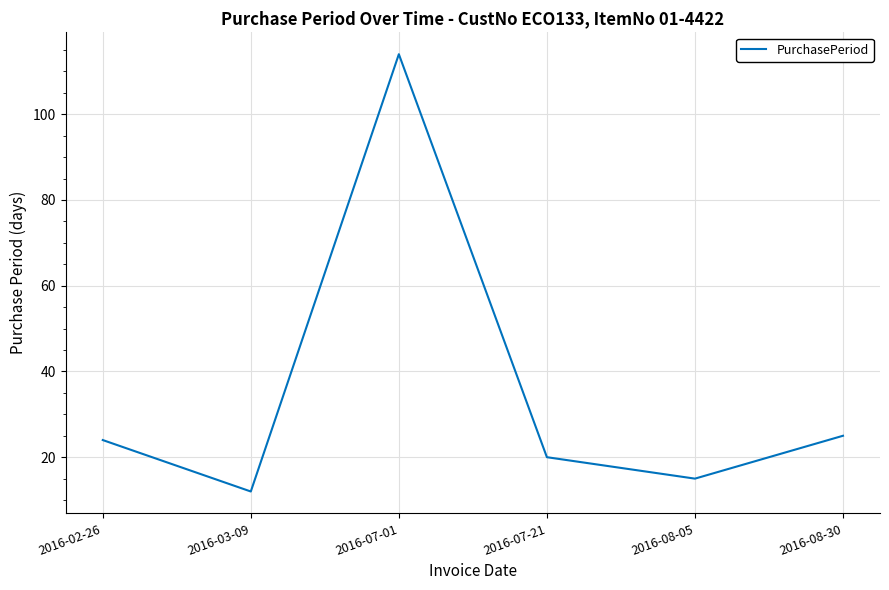

Which has a higher value, 2016-02-26 or 2016-07-01?

2016-07-01